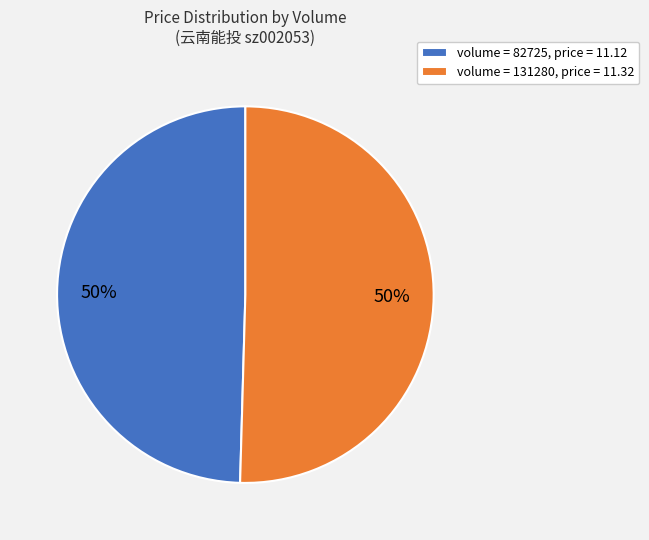

True or false: volume = 131280, price = 11.32 accounts for 50% of the total.

True